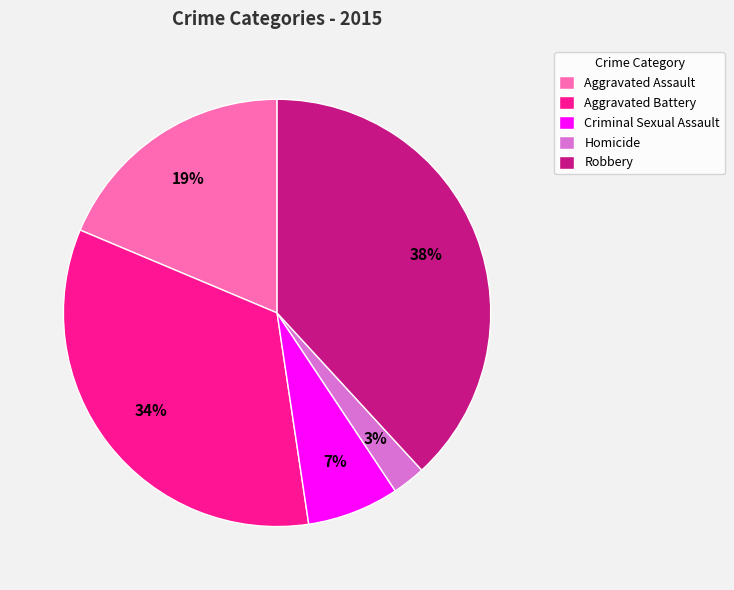

Count the number of slices in the pie.

5